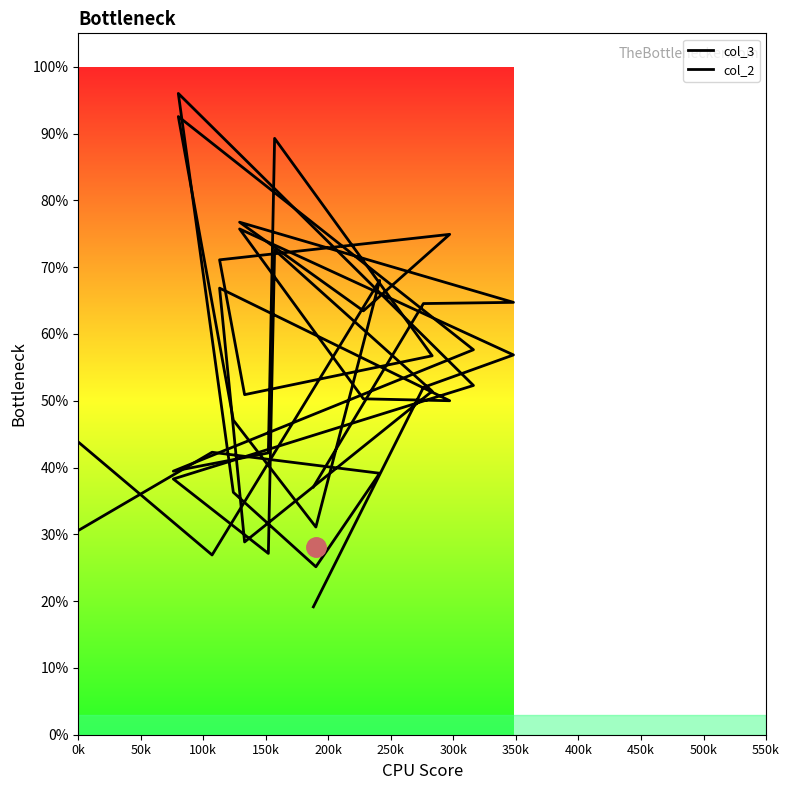

What are all the series names shown in the legend?

col_3, col_2